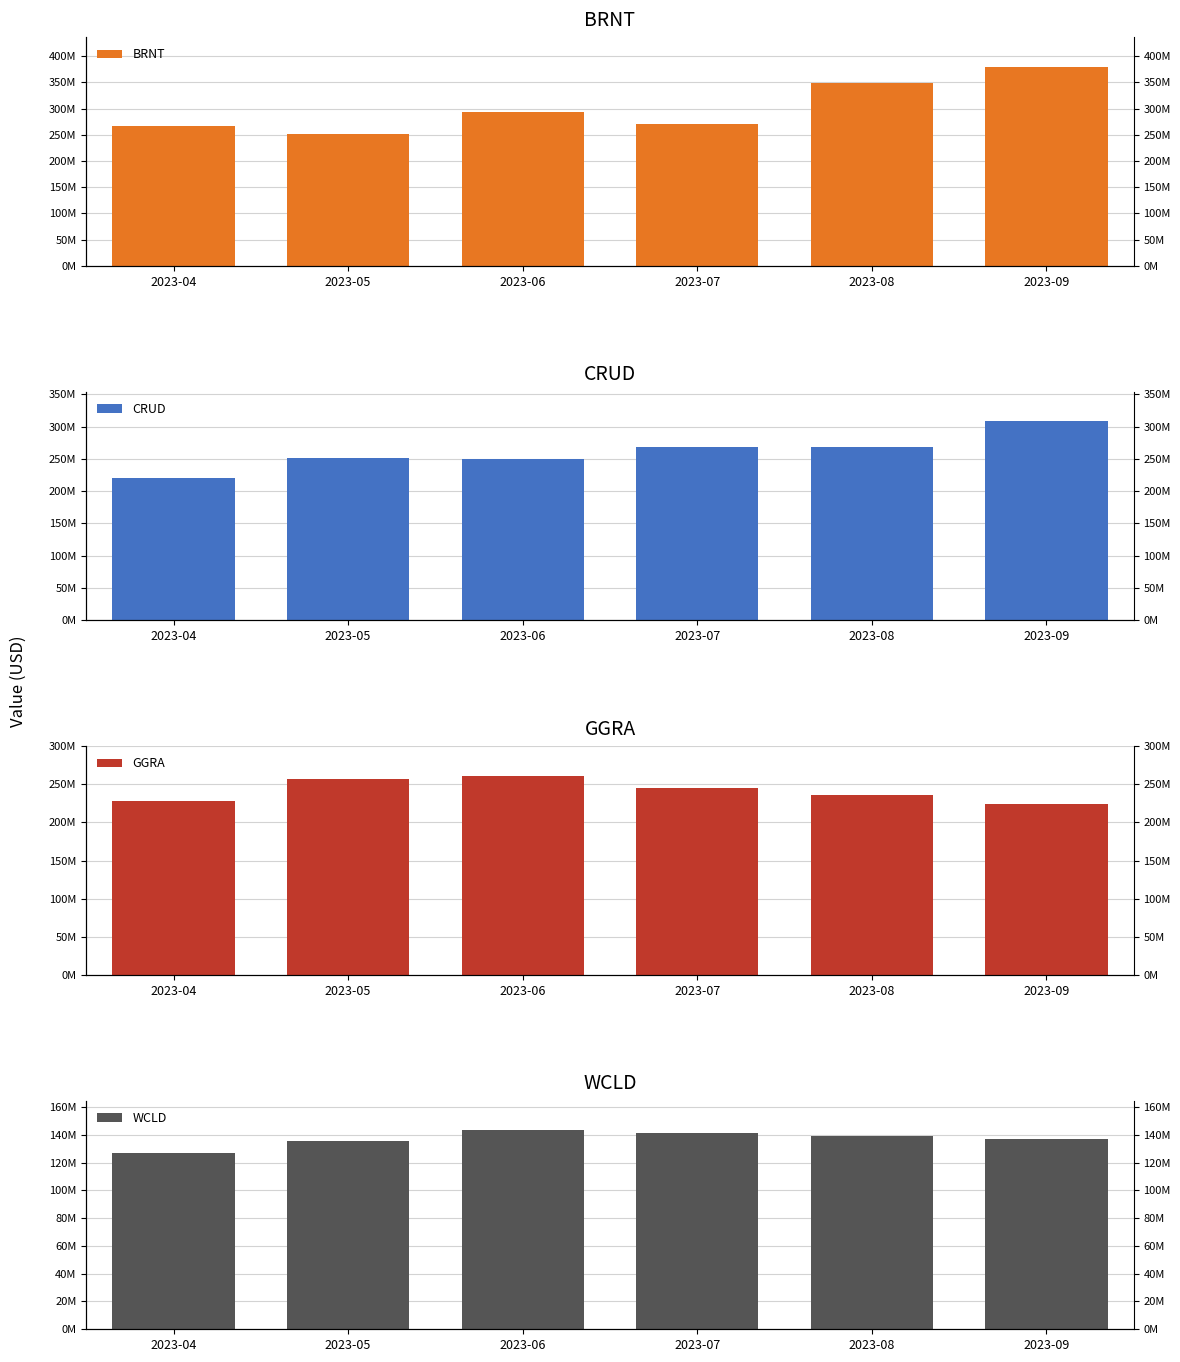

What are all the series names shown in the legend?

BRNT, CRUD, GGRA, WCLD